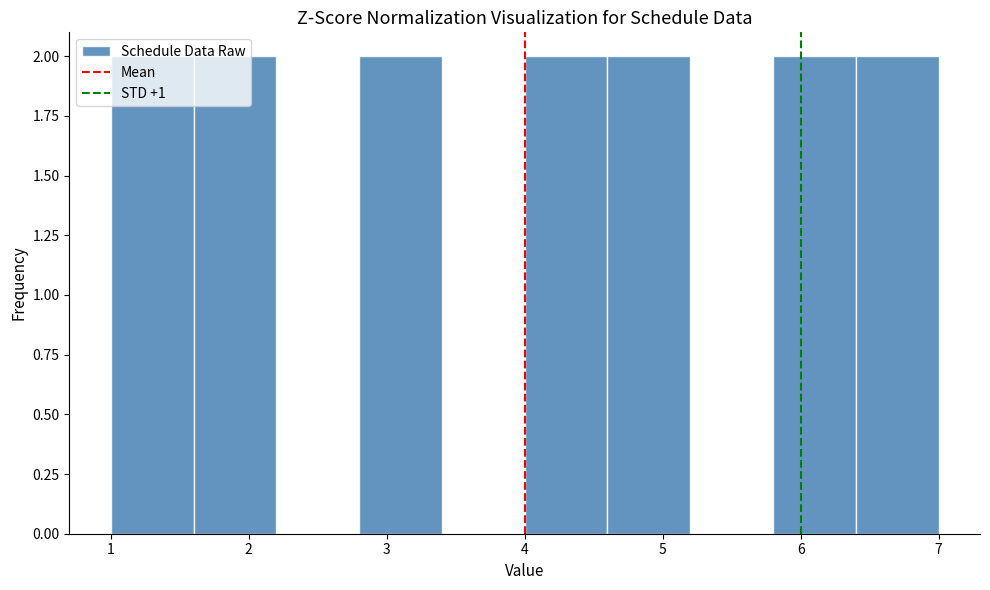

Reading left to right, transcribe this chart: for each bar, give the range it covers on the x-axis and its height. The values are not printed on the chart, so give them approximately, as read against the axis.

1.0 to 1.6: 2
1.6 to 2.2: 2
2.2 to 2.8: 0
2.8 to 3.4: 2
3.4 to 4.0: 0
4.0 to 4.6: 2
4.6 to 5.2: 2
5.2 to 5.8: 0
5.8 to 6.4: 2
6.4 to 7.0: 2